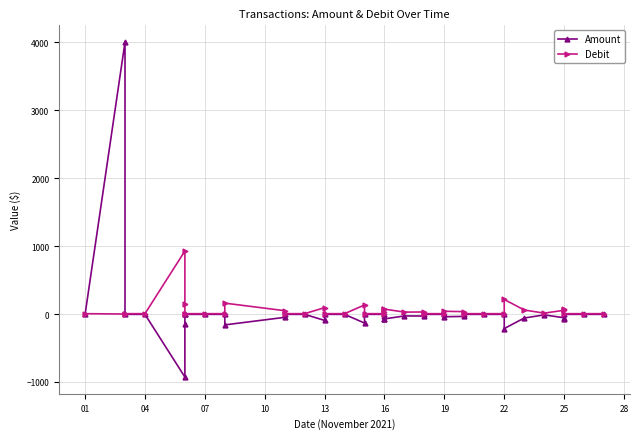

How many values in the Debit series exceed 5?

18